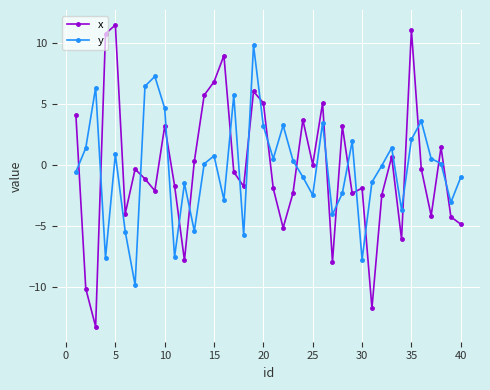

Does the chart have visible grid lines?

Yes